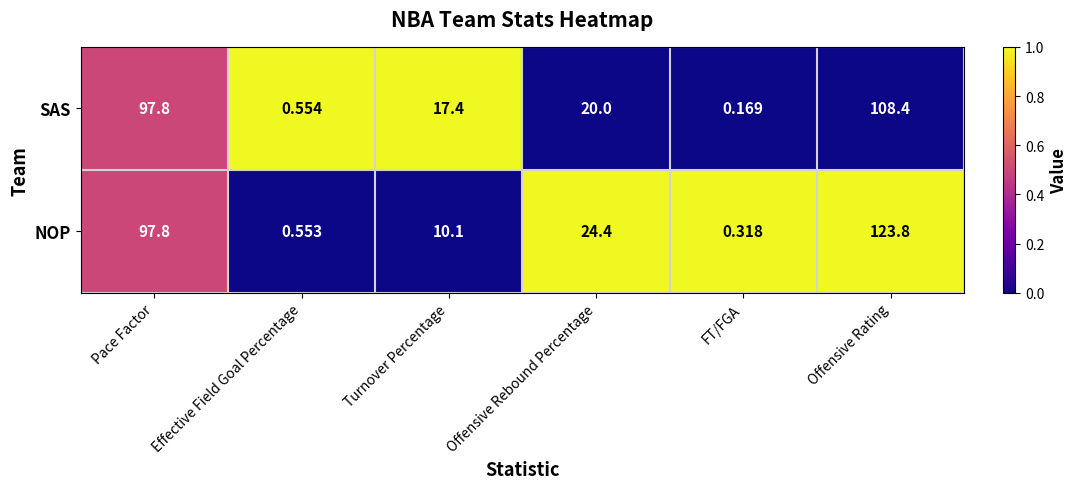

How many data points does each series have?

6